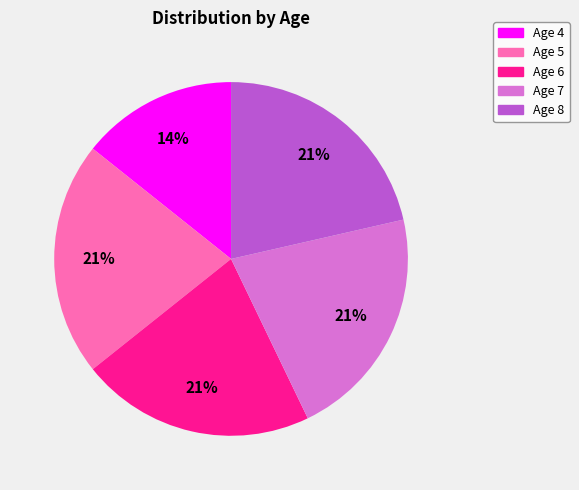

How many slices are in this pie chart?

5